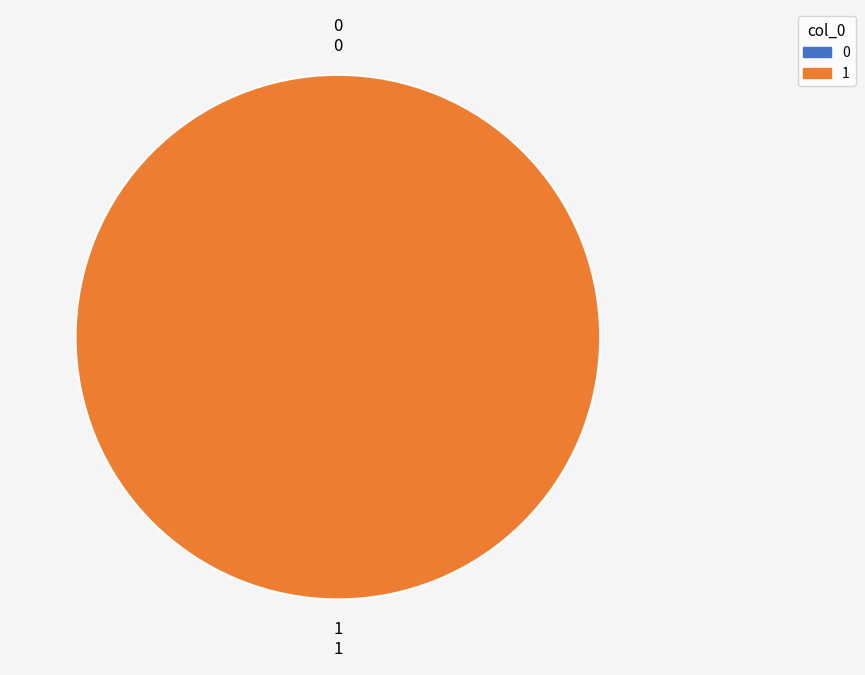

How many segments does this pie chart have?

2